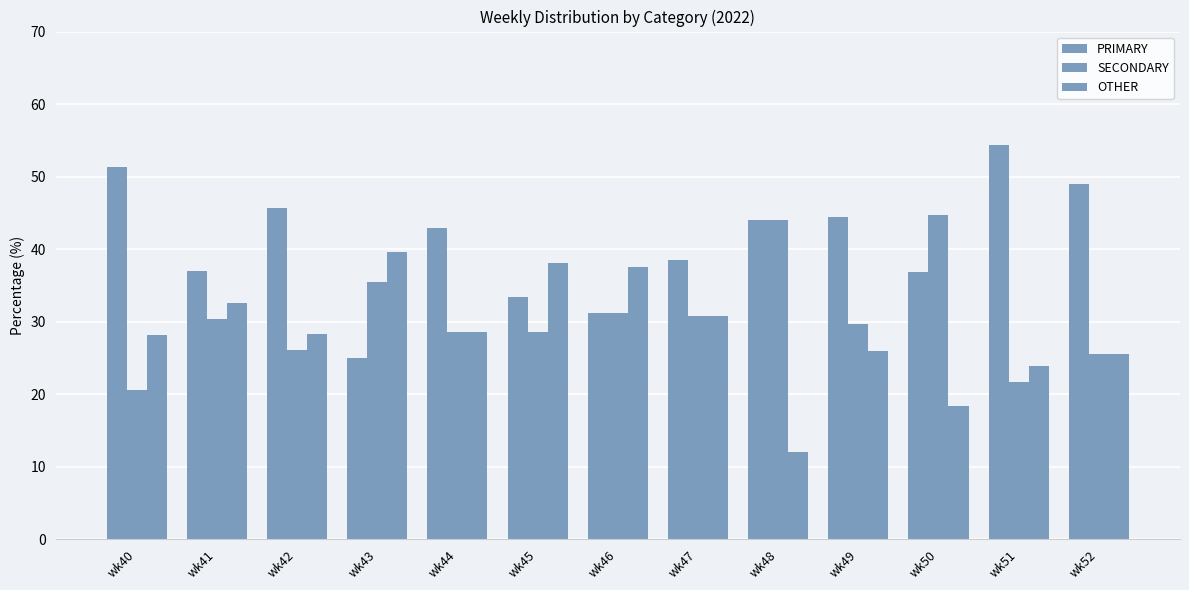

How many bars are there in each group?

3